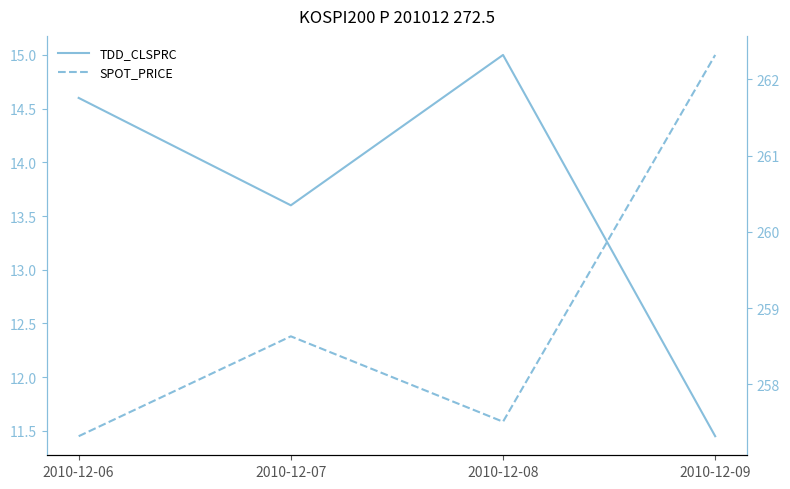

How many lines are shown in the chart?

2